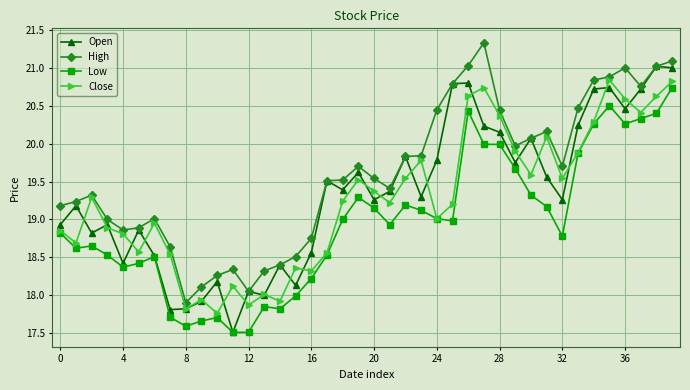

True or false: Close has more than 2 points higher than both neighbors.

True